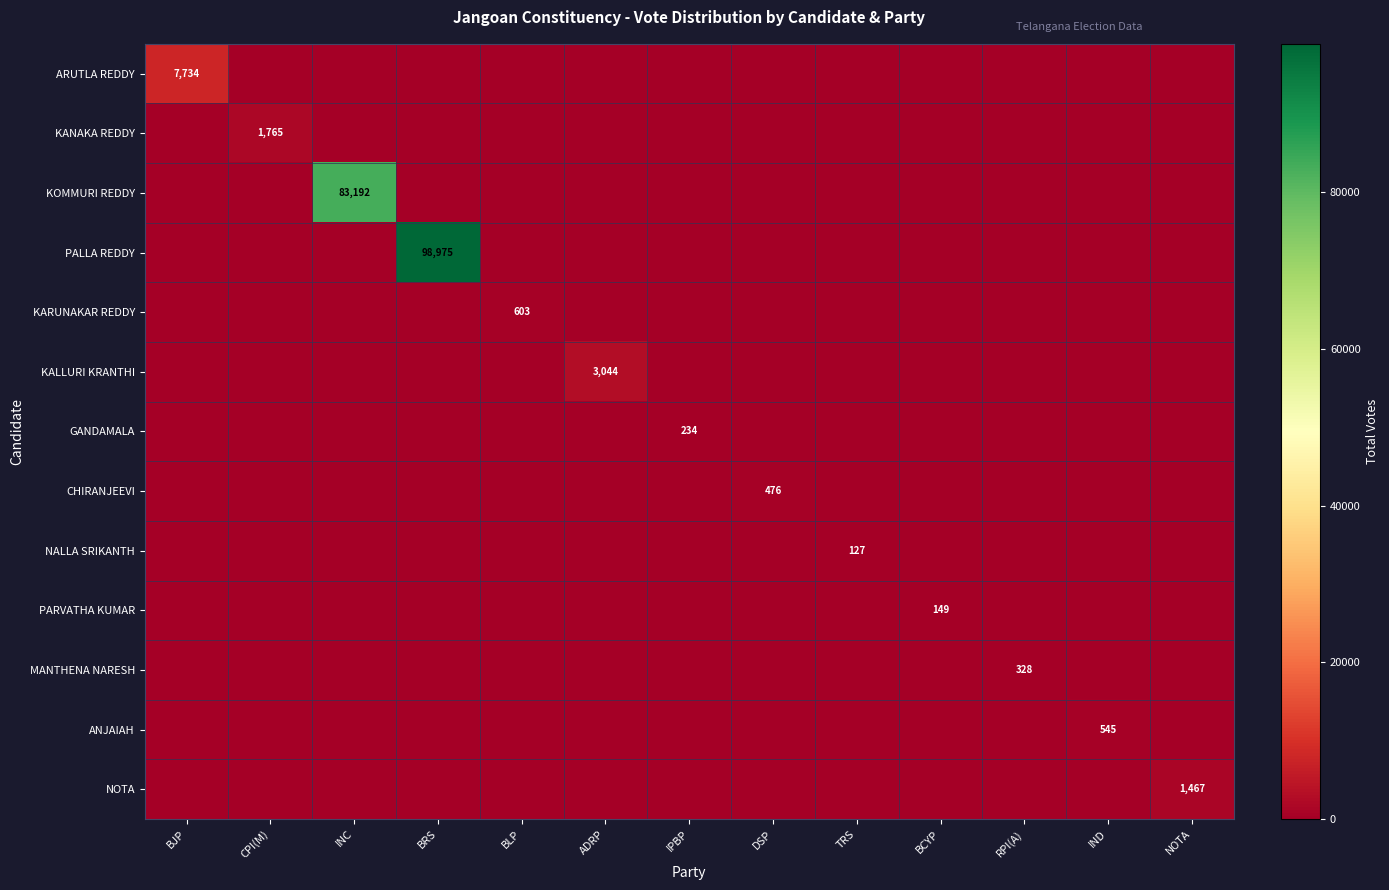

True or false: ARUTLA REDDY has a value of 4124 at RPI(A).

False